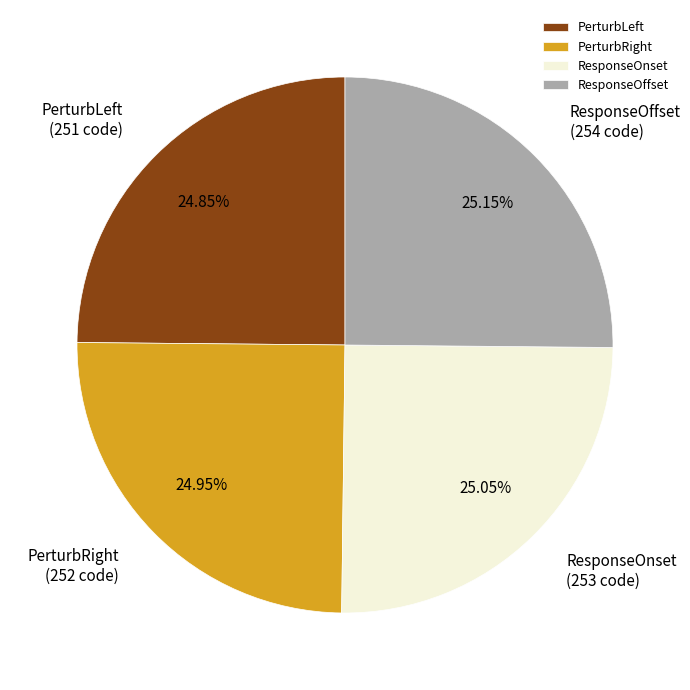

Approximately how many times larger is the value at PerturbRight compared to PerturbLeft?

1.0